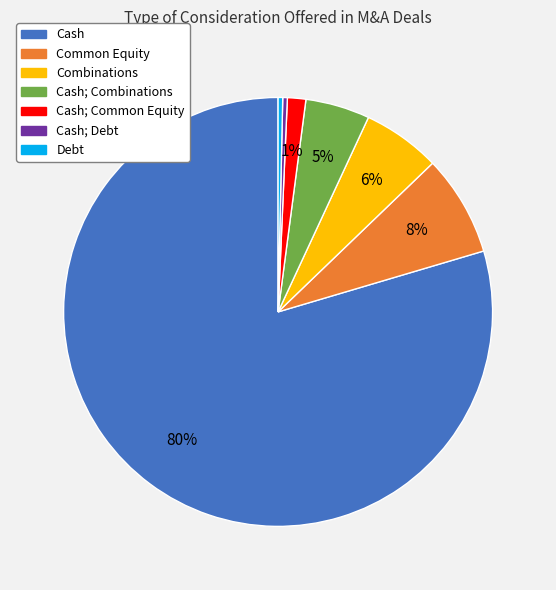

Is it true that Debt is 0% of the pie?

True